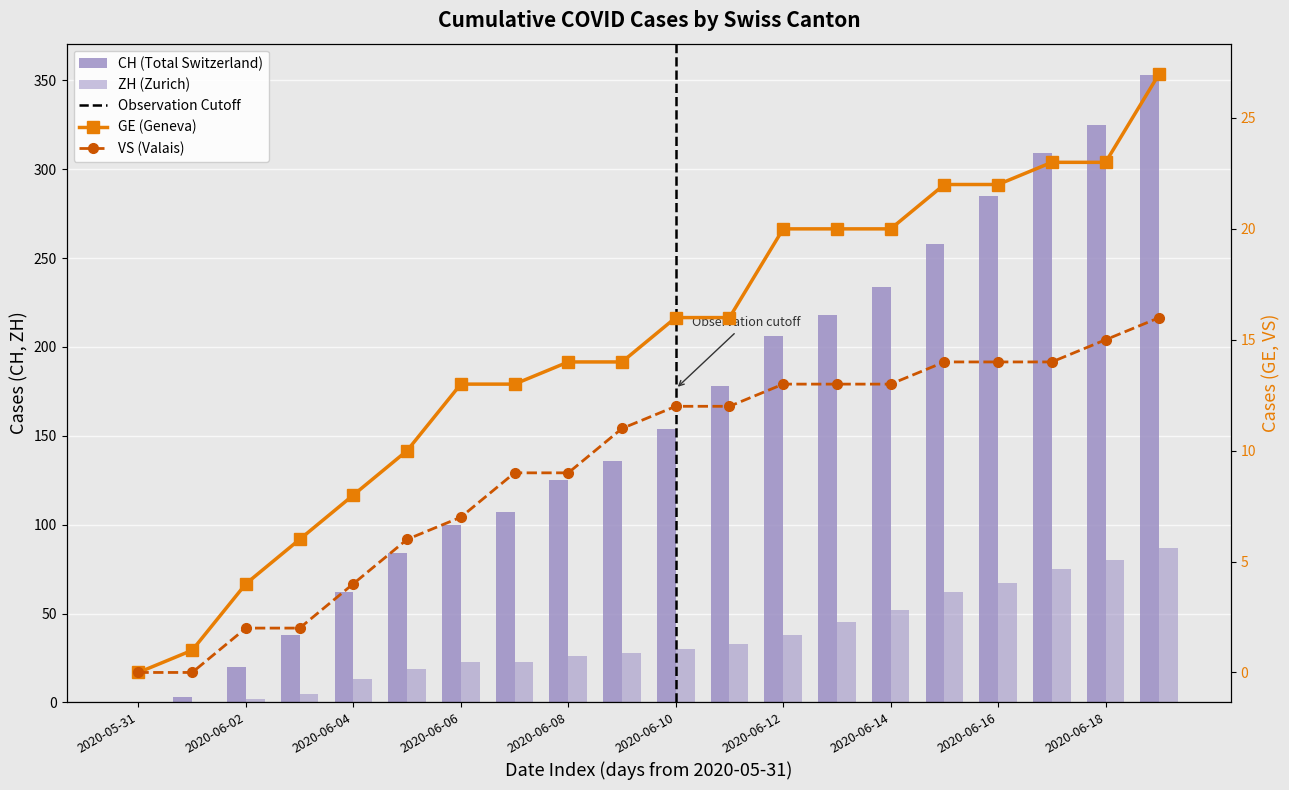

What are all the series names shown in the legend?

CH (Total Switzerland), ZH (Zurich), GE (Geneva), VS (Valais)